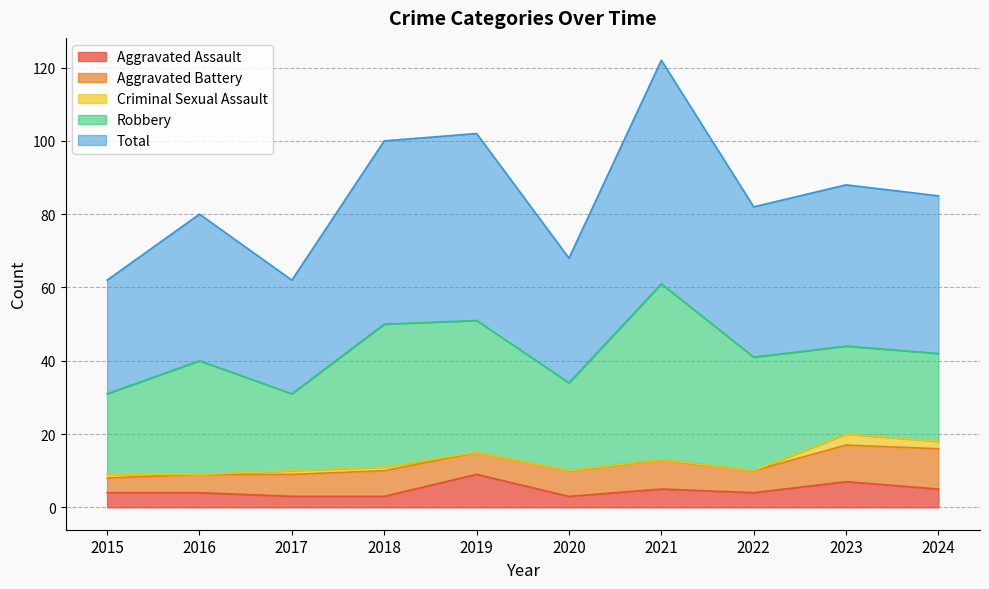

List the labels in order of Criminal Sexual Assault value, largest first.

2023, 2024, 2015, 2017, 2018, 2016, 2019, 2020, 2021, 2022